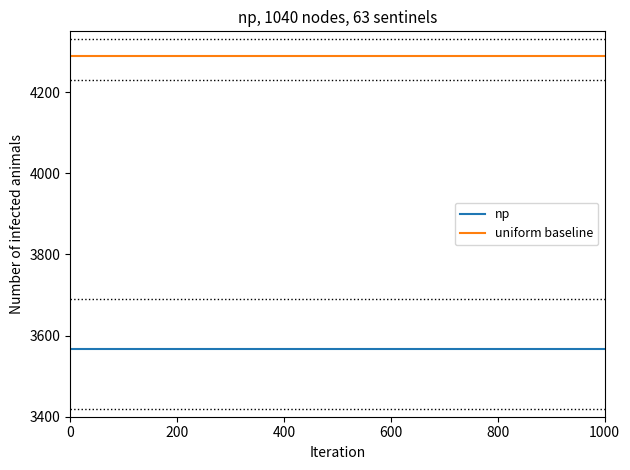

Count the number of categories in the chart.

4